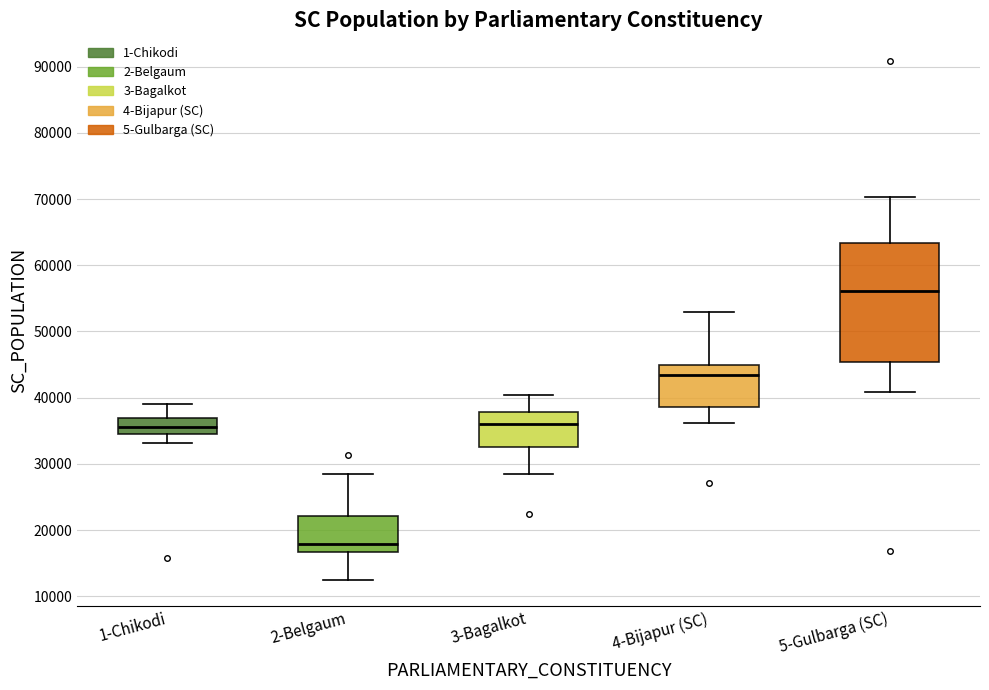

Which box is the tallest, from its lower edge to its upper edge?

5-Gulbarga (SC)